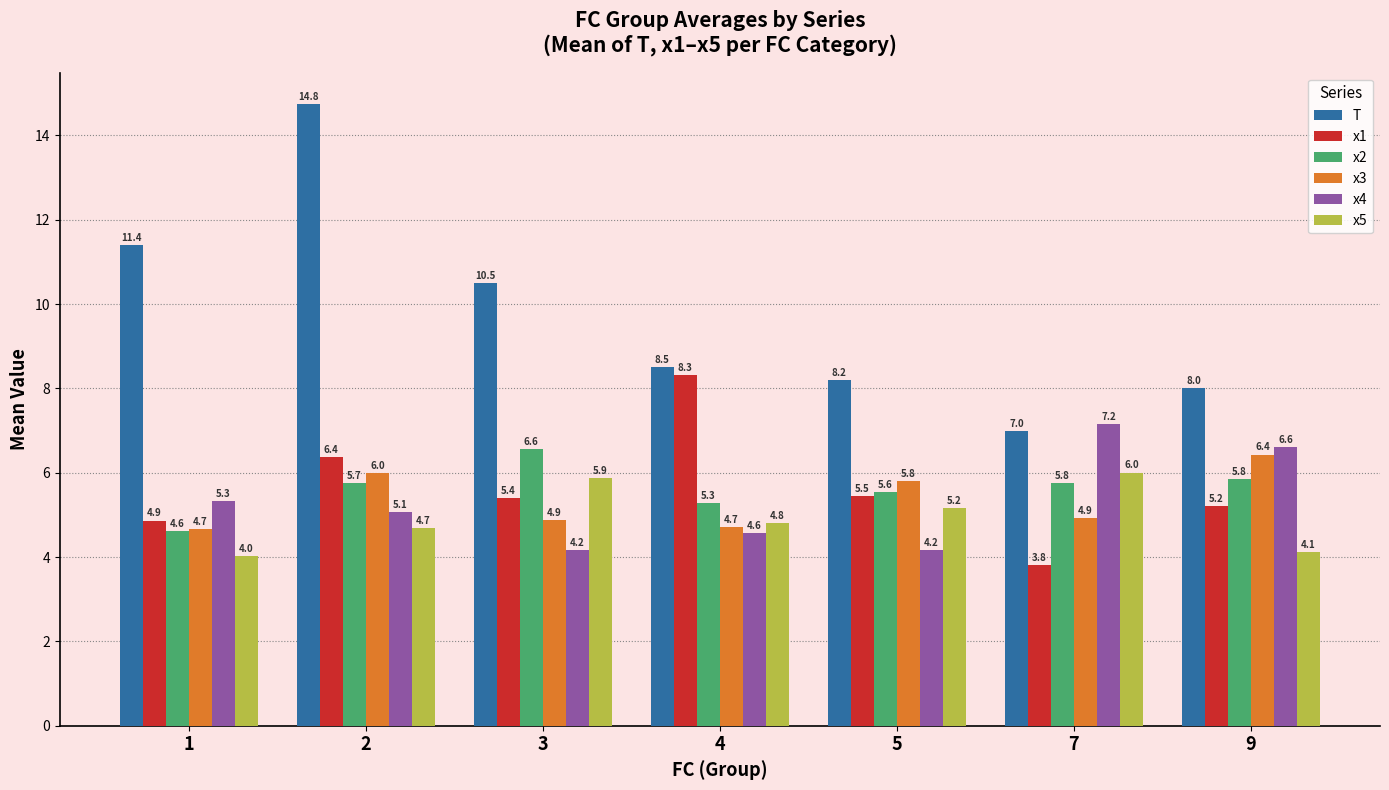

Reading left to right, what are all the values shown in this chart?

T: 1=11.4	2=14.8	3=10.5	4=8.5	5=8.2	7=7.0	9=8.0
x1: 1=4.9	2=6.4	3=5.4	4=8.3	5=5.5	7=3.8	9=5.2
x2: 1=4.6	2=5.7	3=6.6	4=5.3	5=5.6	7=5.8	9=5.8
x3: 1=4.7	2=6.0	3=4.9	4=4.7	5=5.8	7=4.9	9=6.4
x4: 1=5.3	2=5.1	3=4.2	4=4.6	5=4.2	7=7.2	9=6.6
x5: 1=4.0	2=4.7	3=5.9	4=4.8	5=5.2	7=6.0	9=4.1